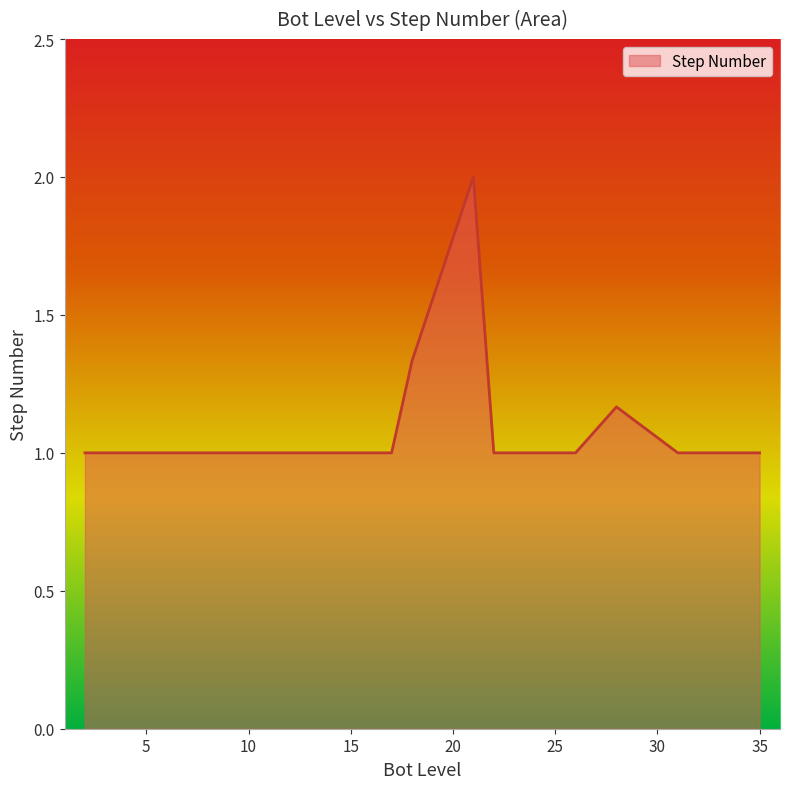

True or false: the data has more than 0 interior local peaks.

True